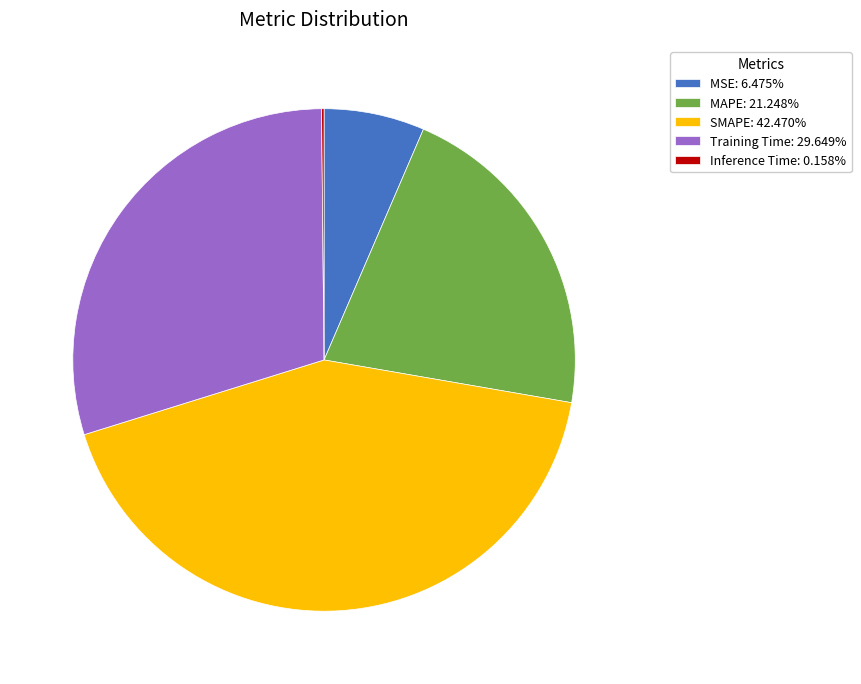

Does any single category account for the majority?

No